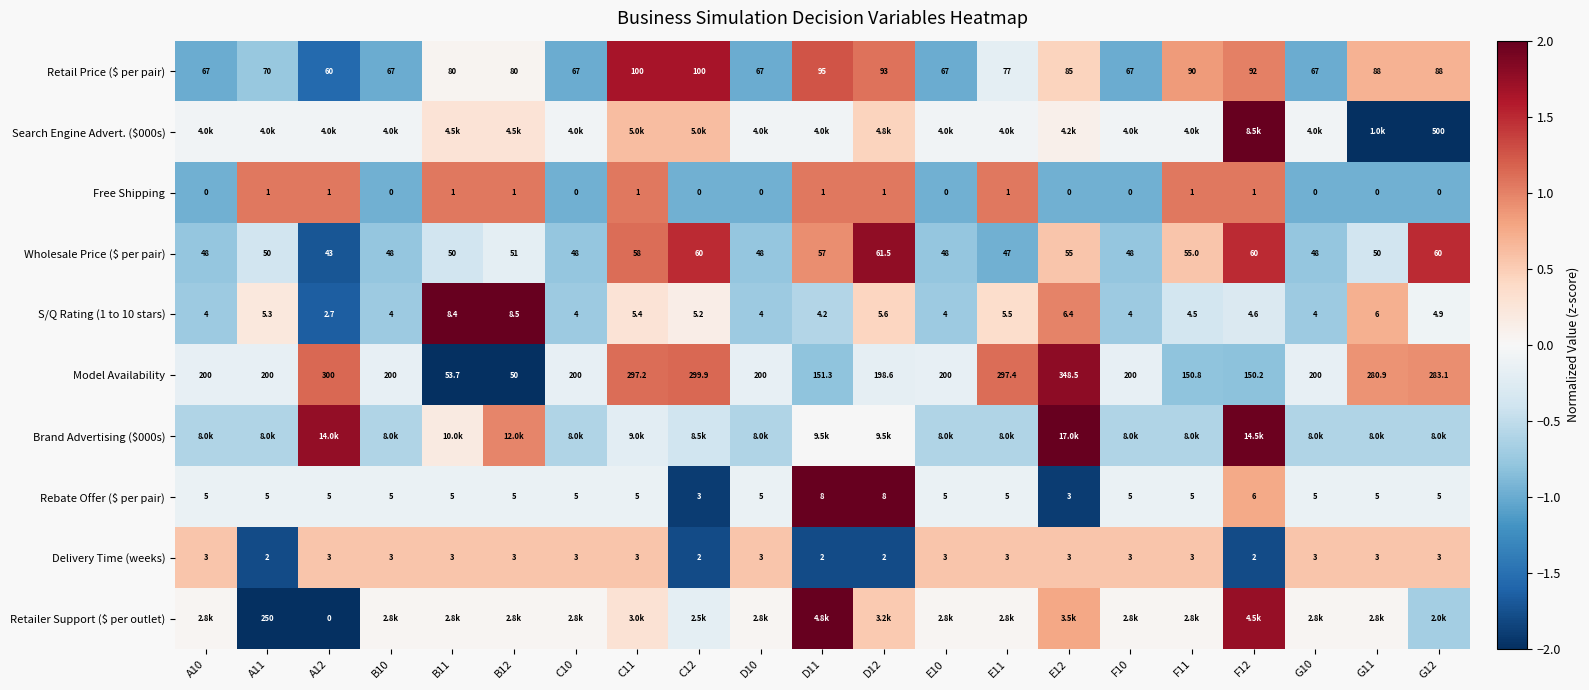

At how many categories does at least one series exceed 0?

21